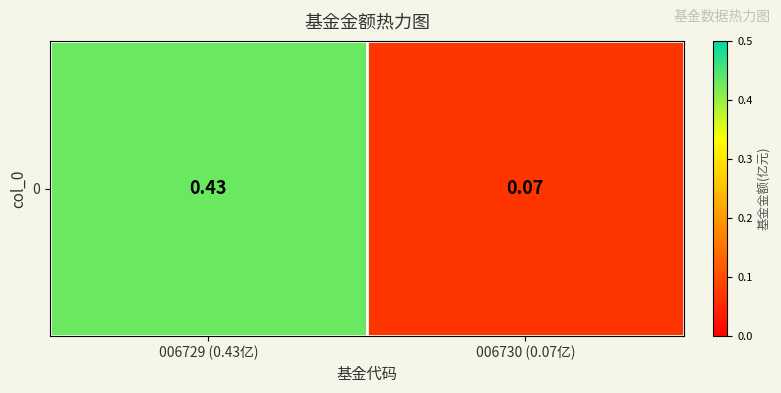

How many series are shown in this chart?

1